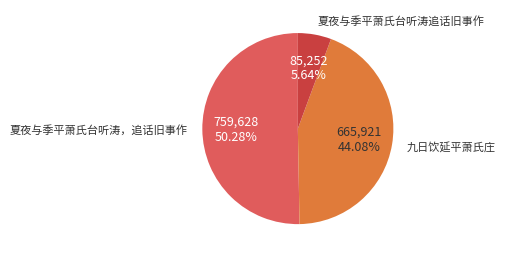

To the nearest percent, what is the average slice percentage?

33%